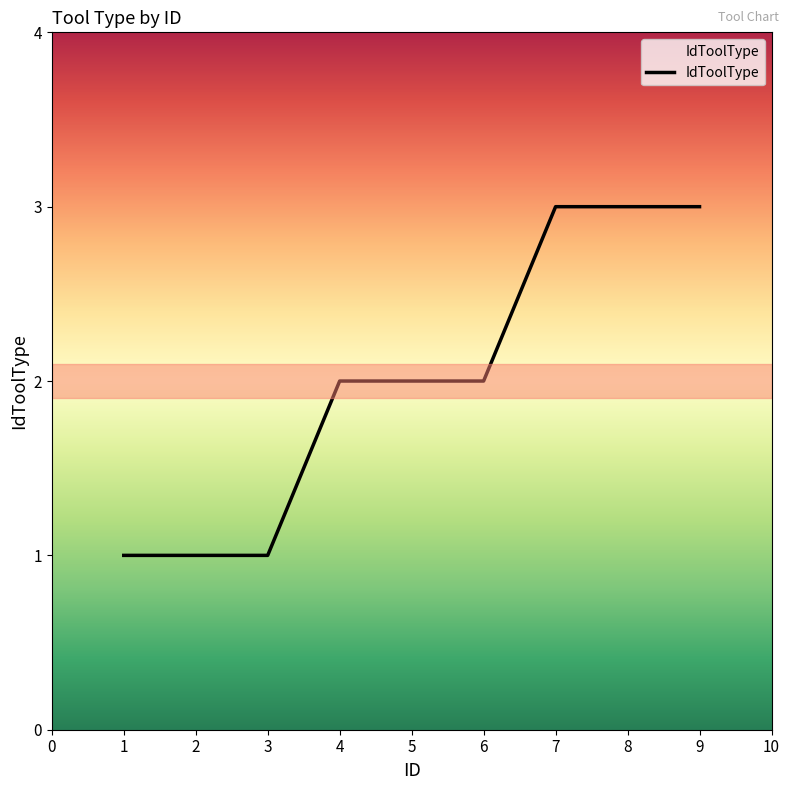

Read the value at 8.

3